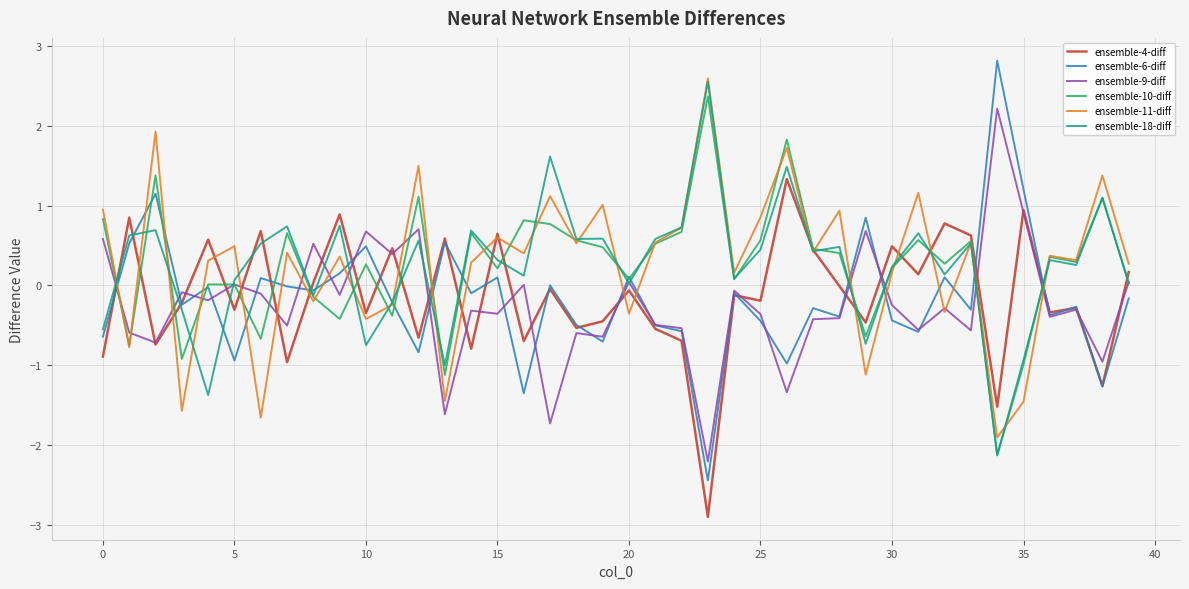

What is the minimum value for ensemble-18-diff?

-2.1